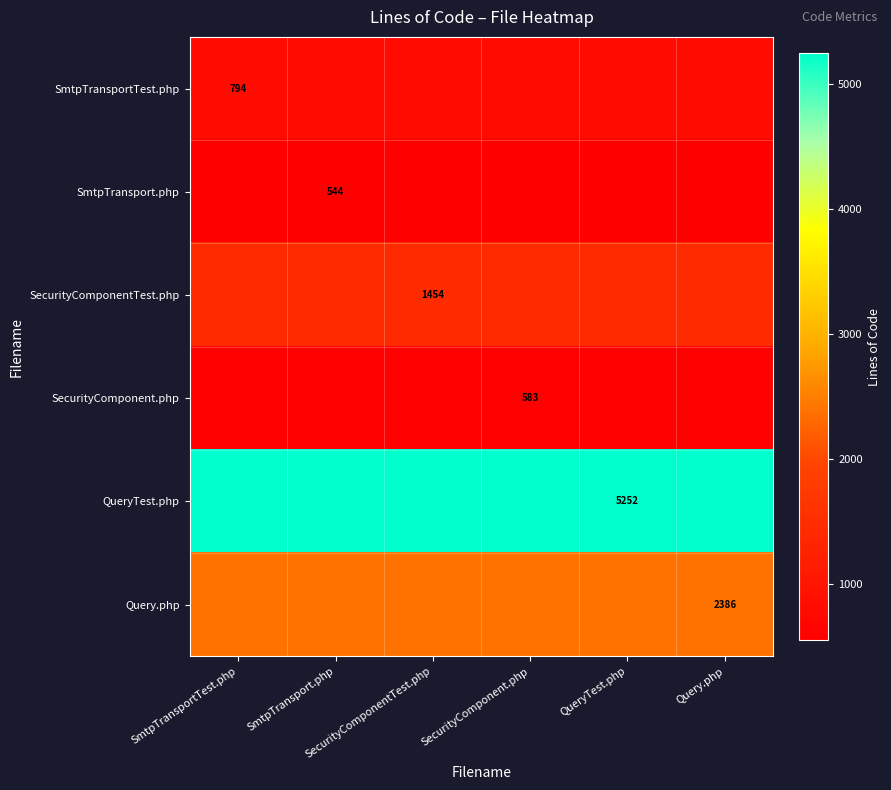

Rank the series by their maximum value, from lowest to highest.

SmtpTransport.php, SecurityComponent.php, SmtpTransportTest.php, SecurityComponentTest.php, Query.php, QueryTest.php